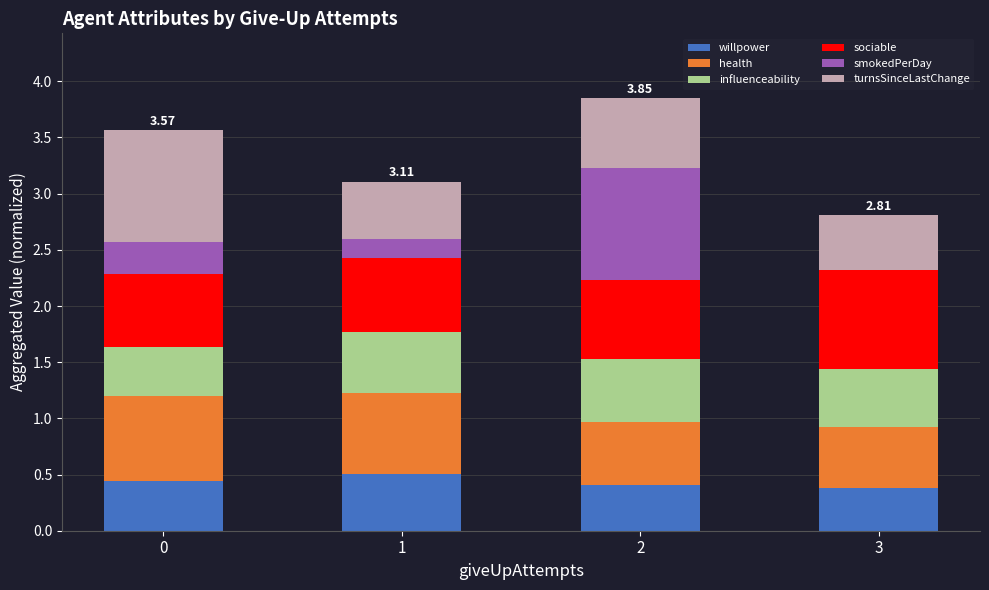

What is the sum of the willpower values at 1 and 3?

0.9